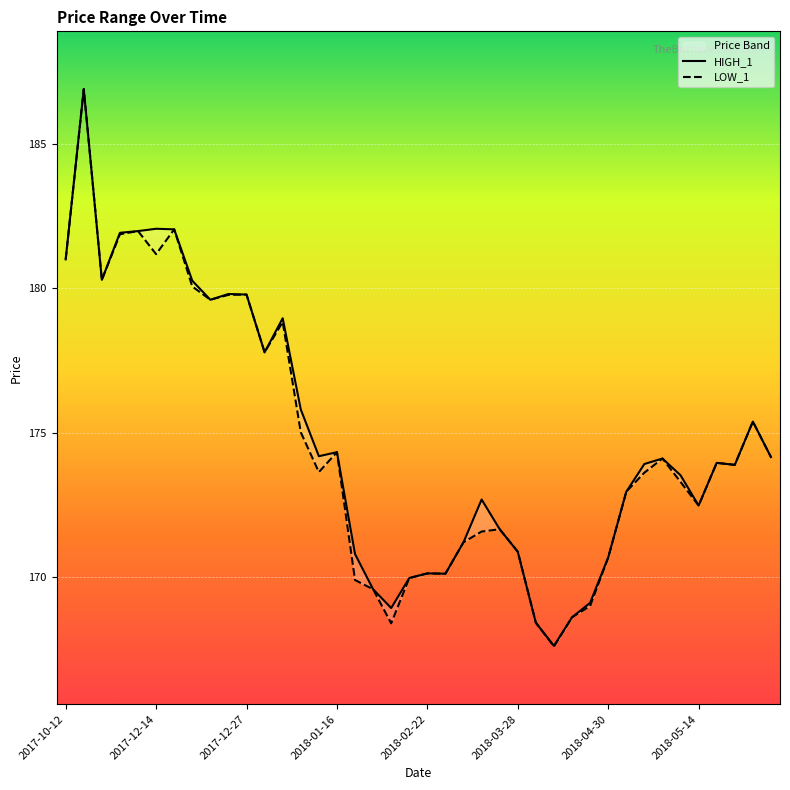

Read the HIGH_1 value at 13.

175.8